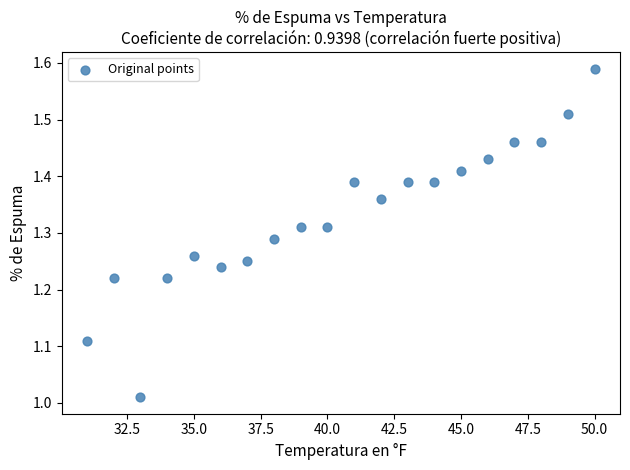

What is the range of Y values (max minus min)?

0.6